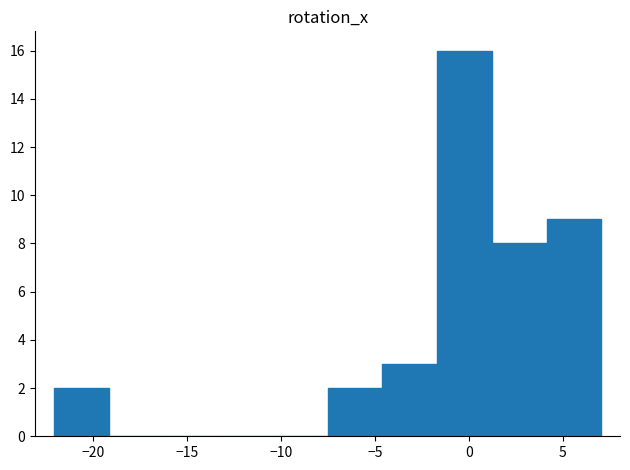

Reading left to right, list every bar in this chart as the range it spans on the x-axis followed by its height. Neither the bar edges nor the heights are printed on the chart, so give them approximately, as read against the axes.

-22.0 to -19.0: 2
-19.0 to -16.5: 0
-16.5 to -13.5: 0
-13.5 to -10.5: 0
-10.5 to -7.5: 0
-7.5 to -4.5: 2
-4.5 to -1.5: 3
-1.5 to 1.0: 16
1.0 to 4.0: 8
4.0 to 7.0: 9